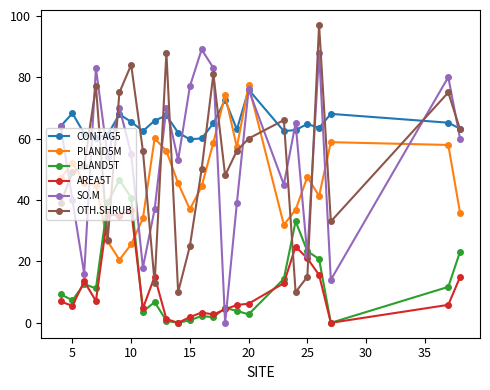

True or false: AREA5T has more than 2 points higher than both neighbors.

True